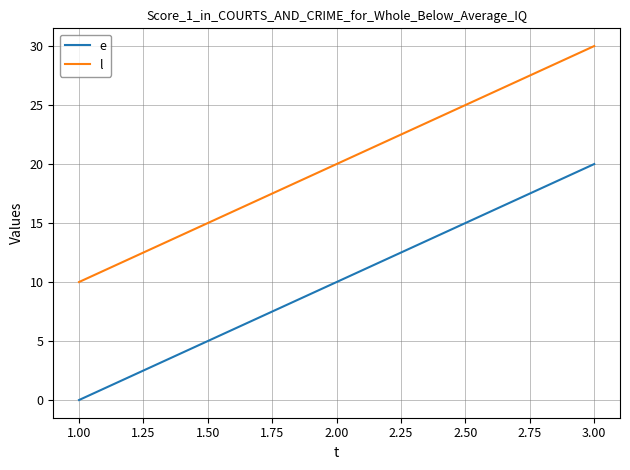

How many lines are shown in the chart?

2